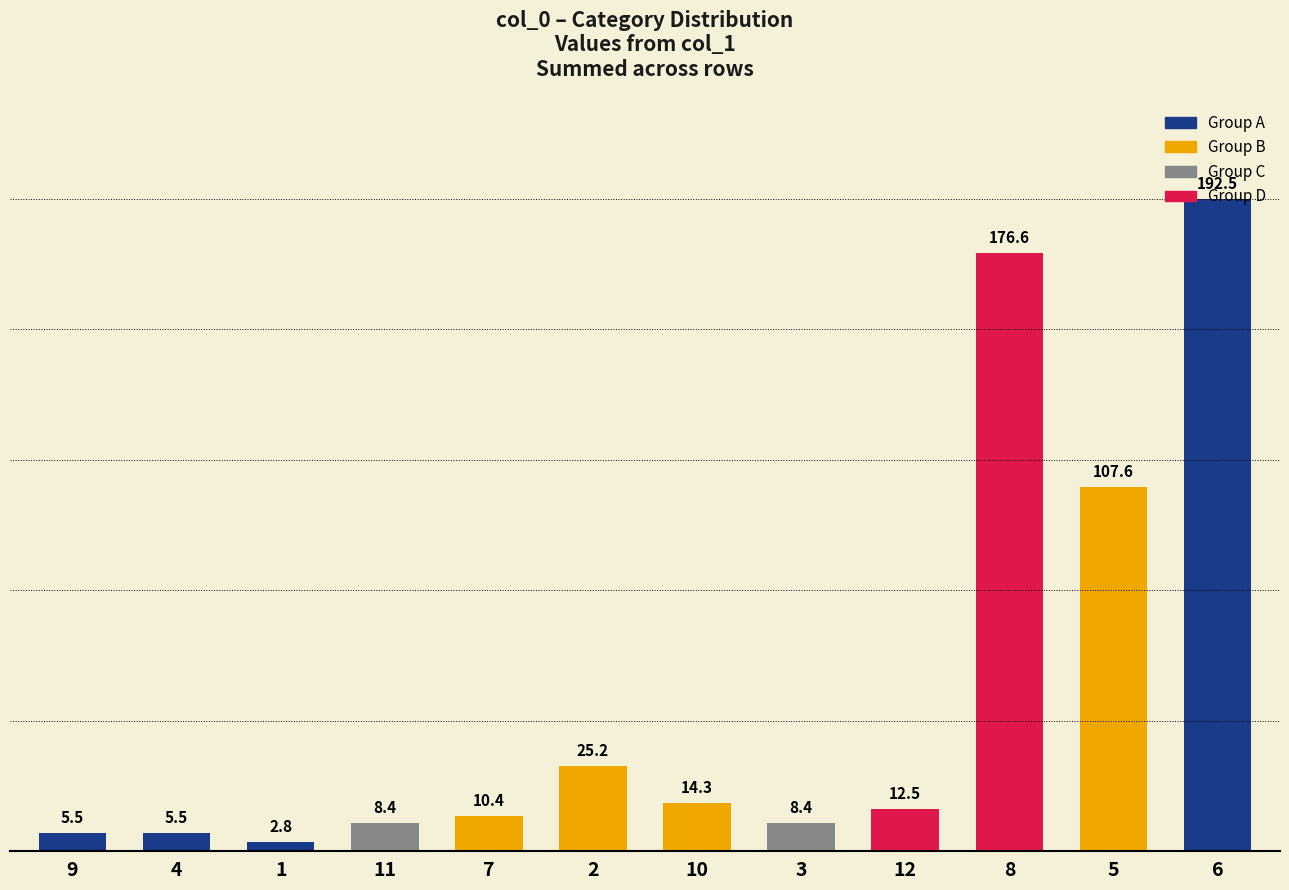

What position from the right is 10?

6